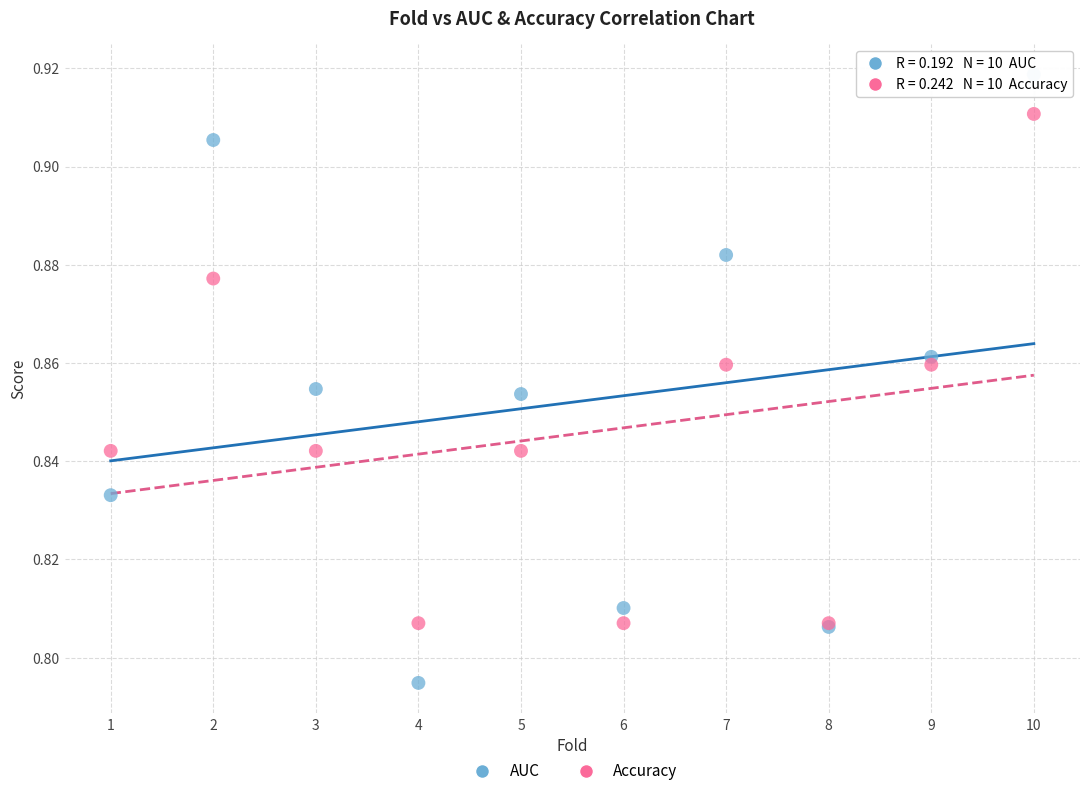

What are all the series names shown in the legend?

AUC, Accuracy